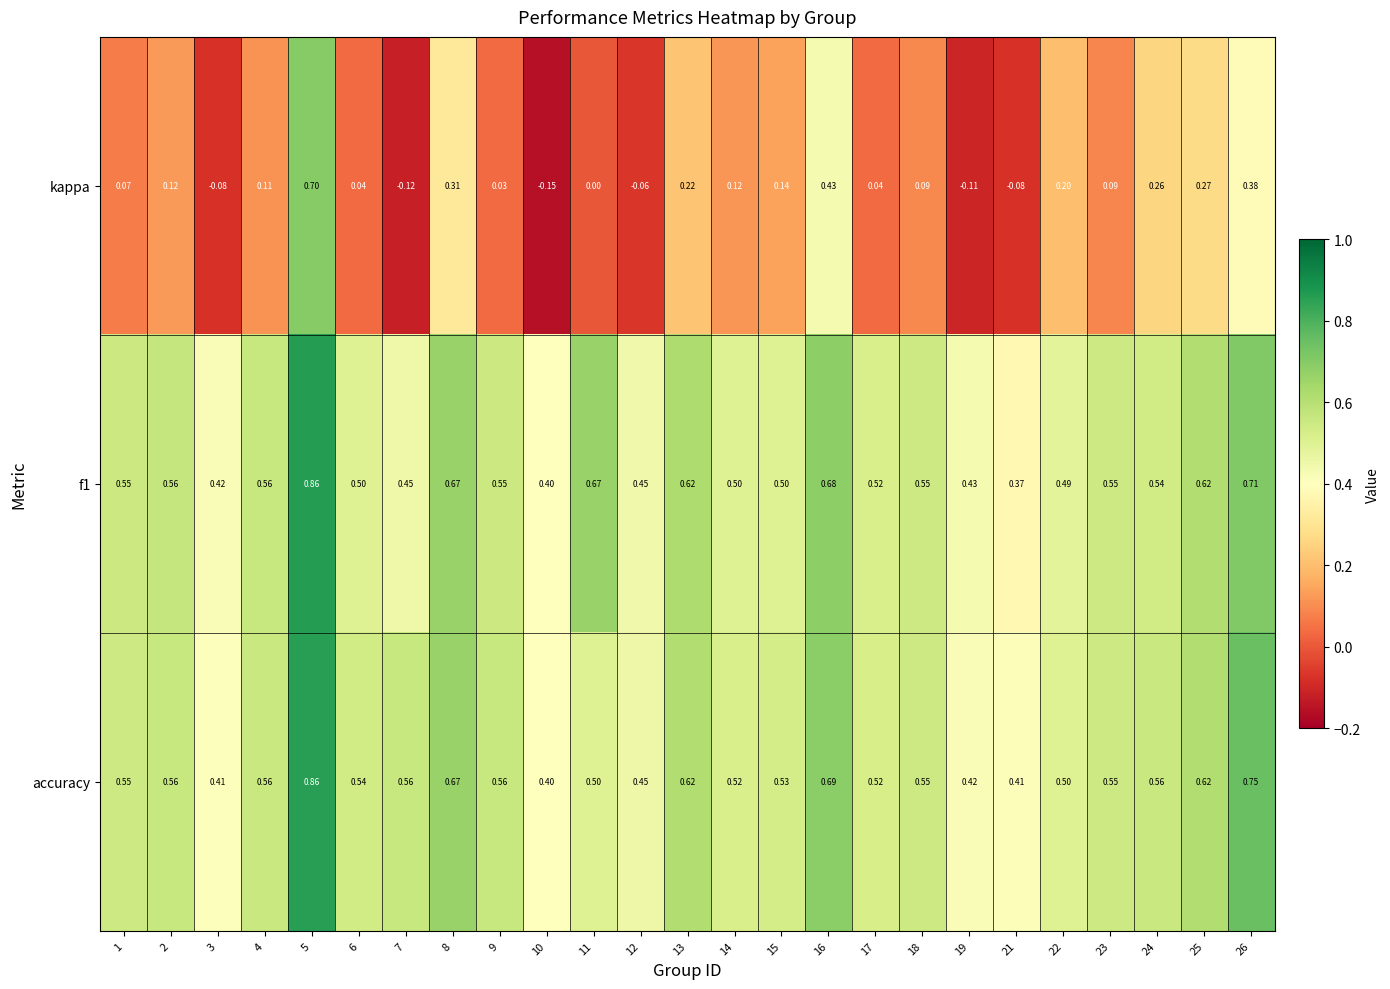

Count the number of data series in this chart.

3